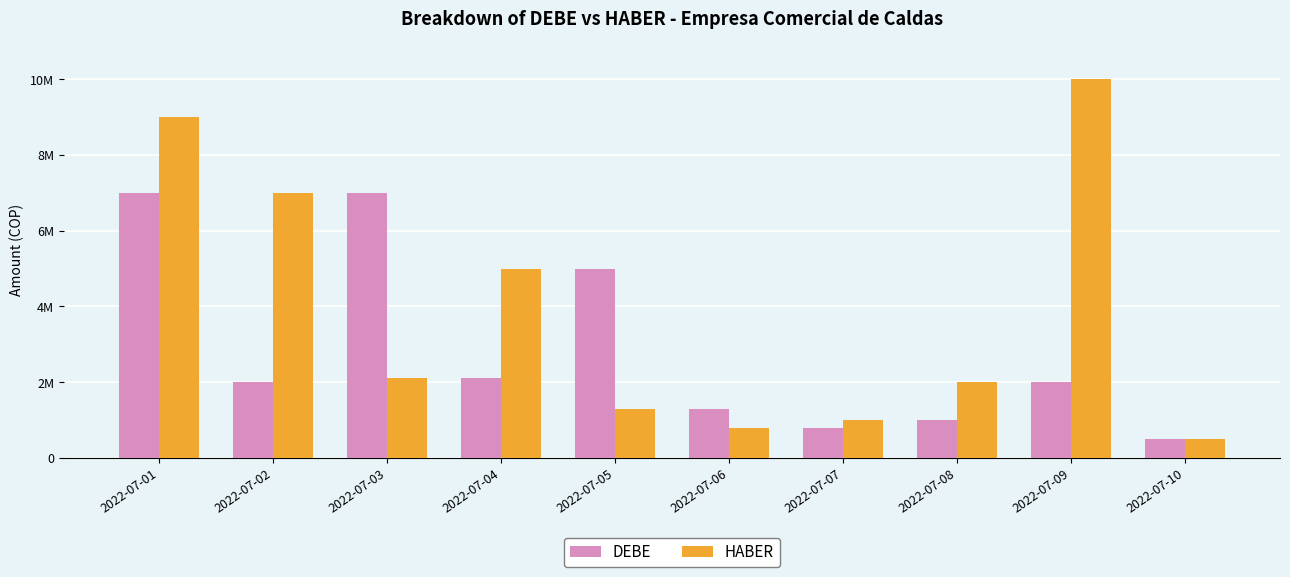

What is the minimum value shown in the chart?

500000